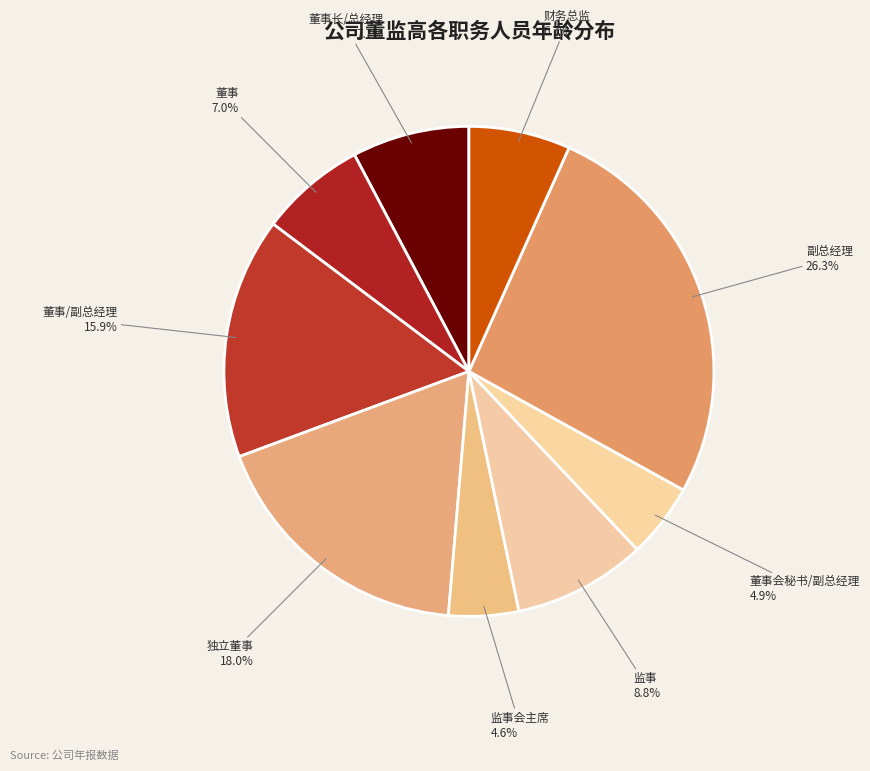

To the nearest percent, what is the difference between the 财务总监 and 董事会秘书/副总经理 slice percentages?

2%